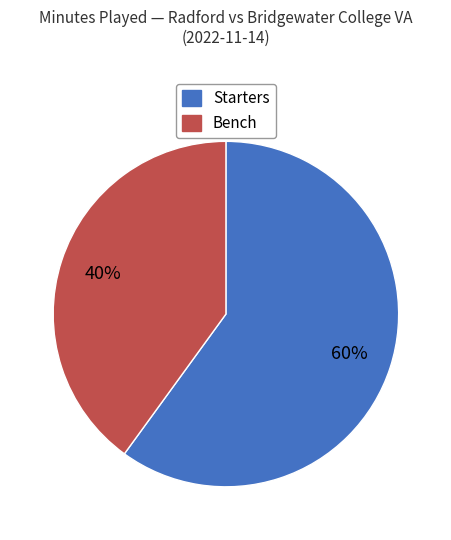

Is there any slice that represents more than half of the pie?

Yes